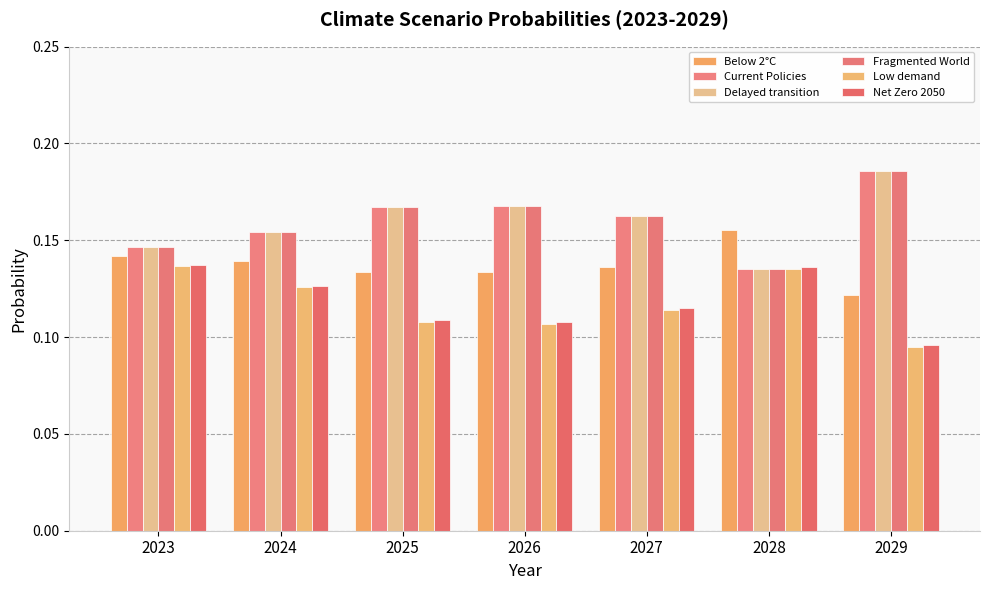

What is the value of the Fragmented World bar at the 1st from the left?

0.1